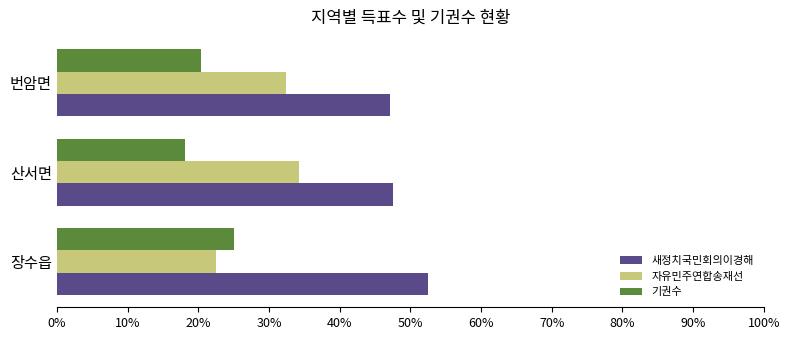

What is the average value of the 자유민주연합송재선 series?

29.7